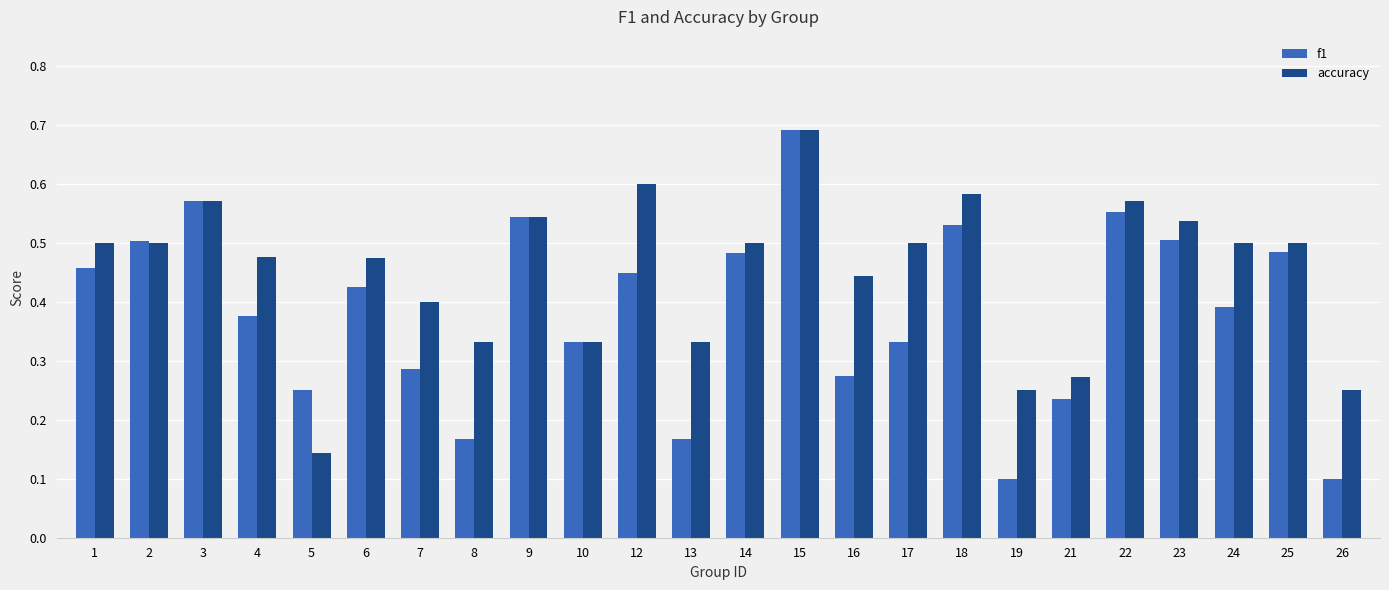

What is the maximum value for f1?

0.7